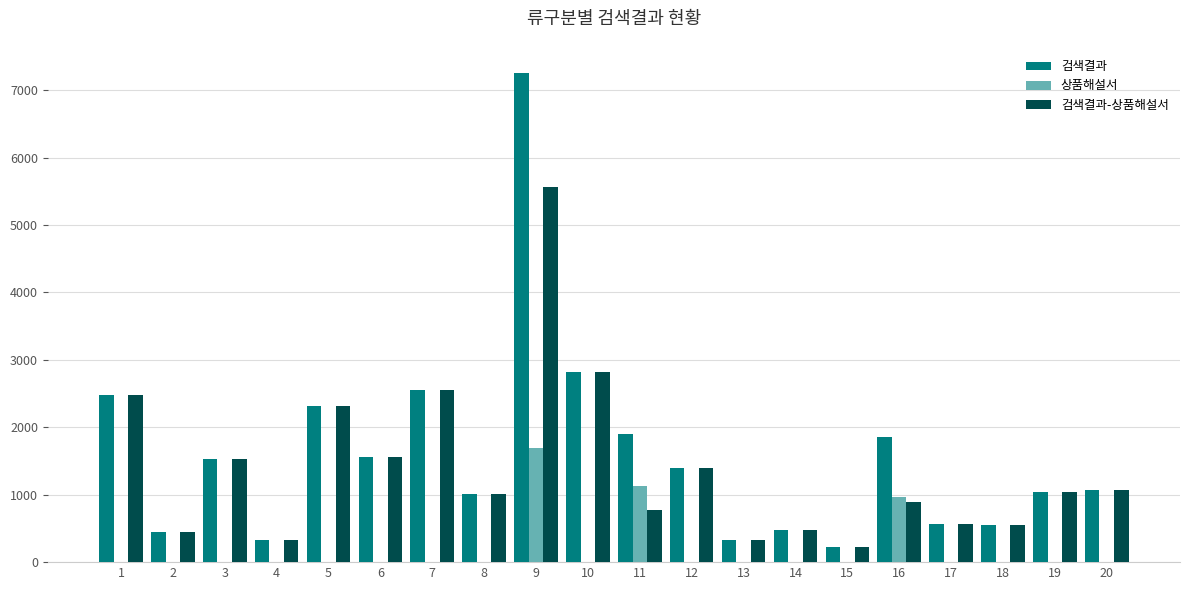

At which label is 상품해설서 closest to 843?

16